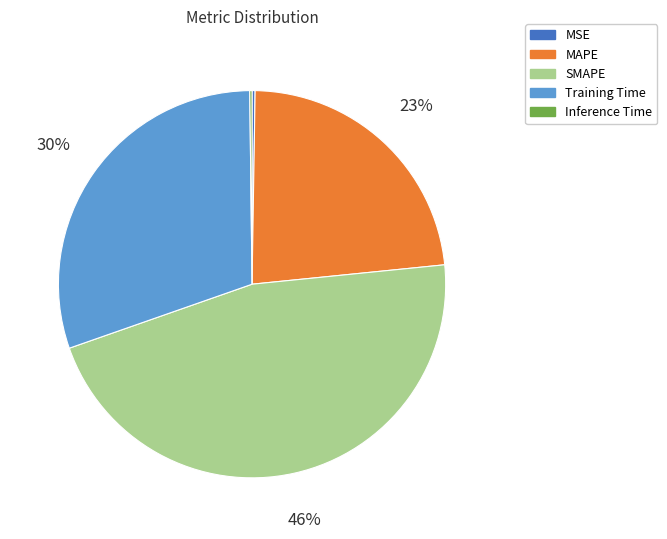

To the nearest percent, what is the difference between the largest and smallest slice percentages?

46%